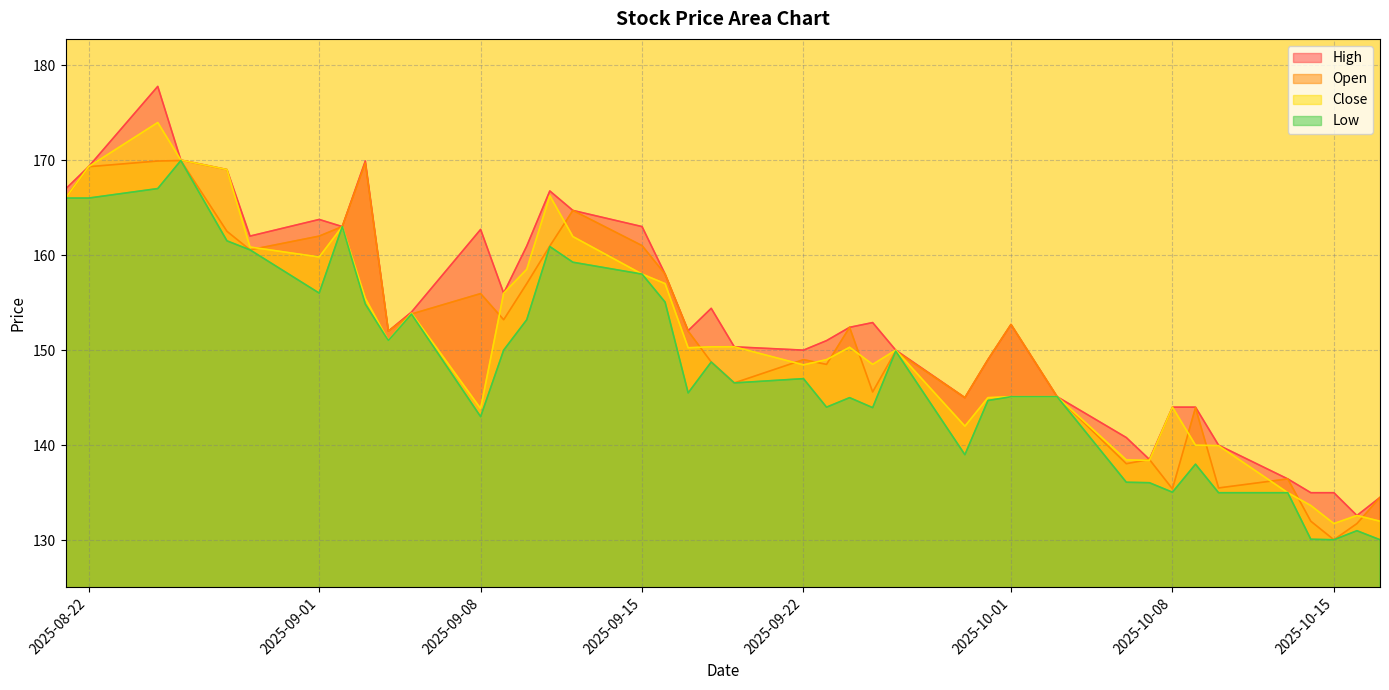

How many data points in High are less than 152?

17